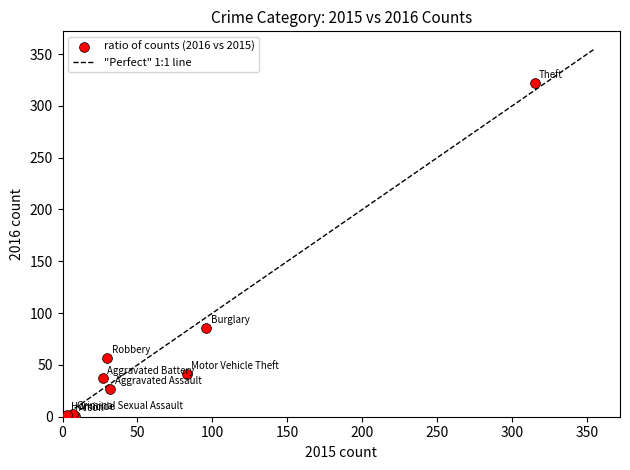

What Y value in the scatter plot is closest to 161?

86